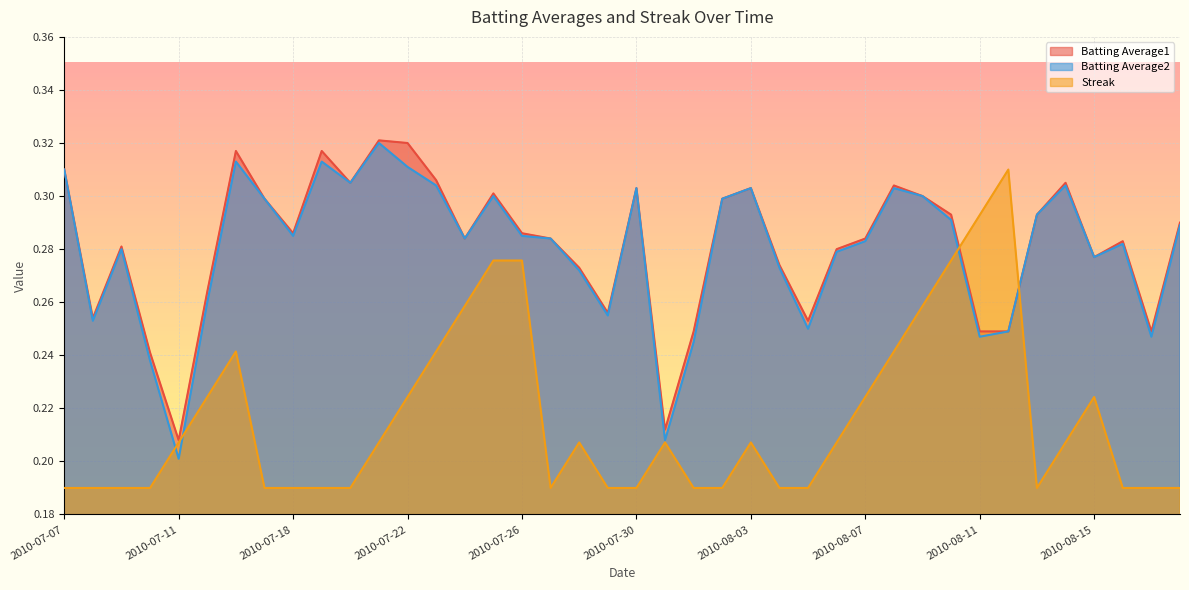

Count the Streak values in the range 0 to 1.

40